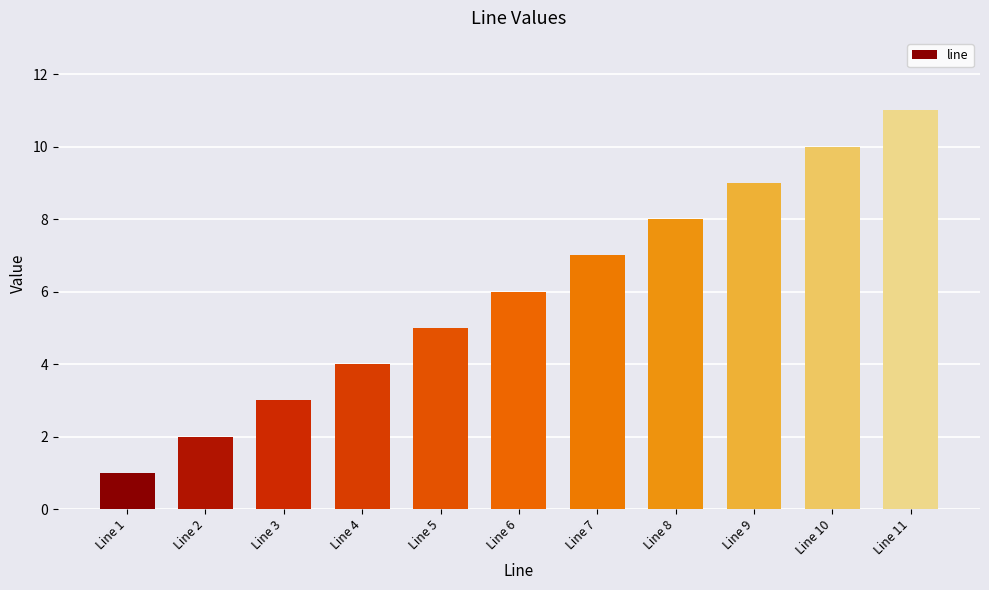

True or false: the data shows 1 at Line 1.

True